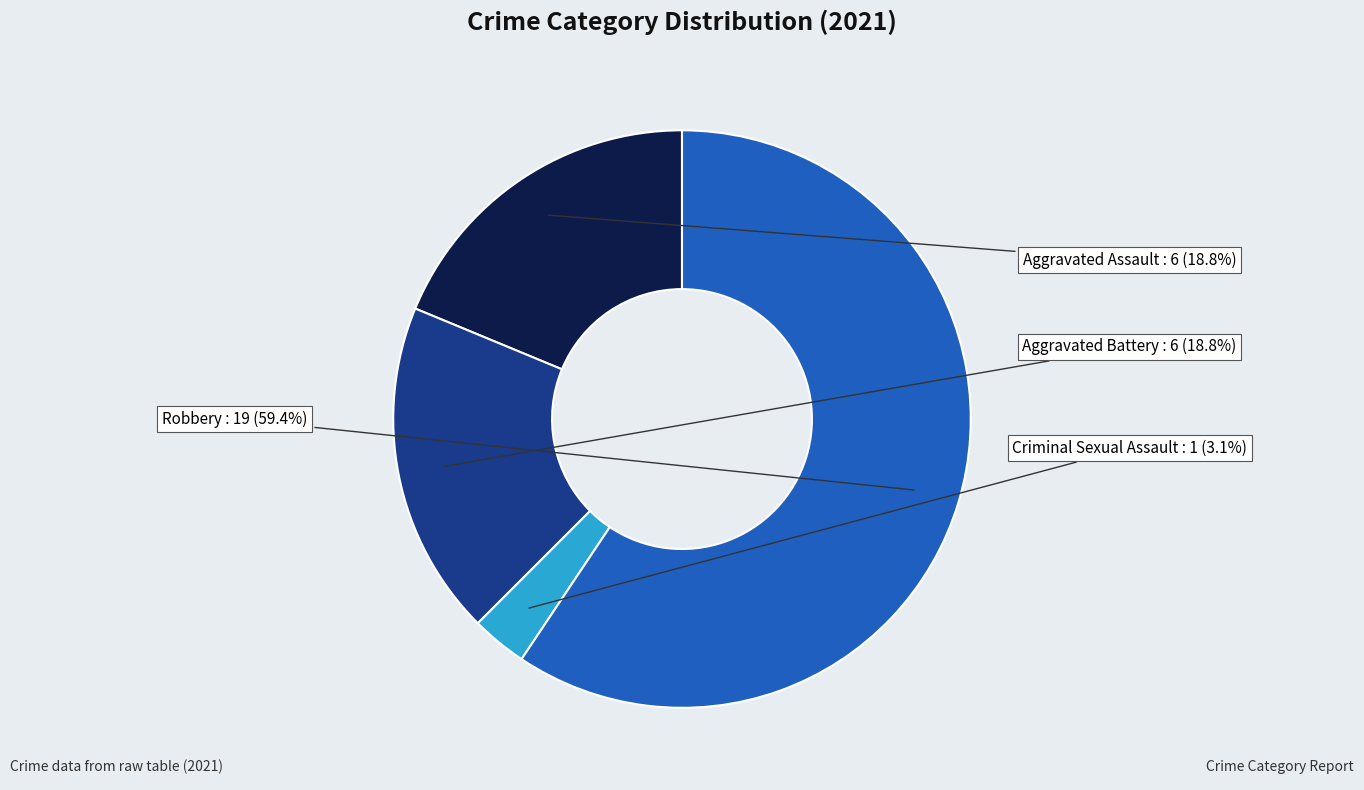

What percentage do Robbery and Aggravated Battery together represent?

78.1%